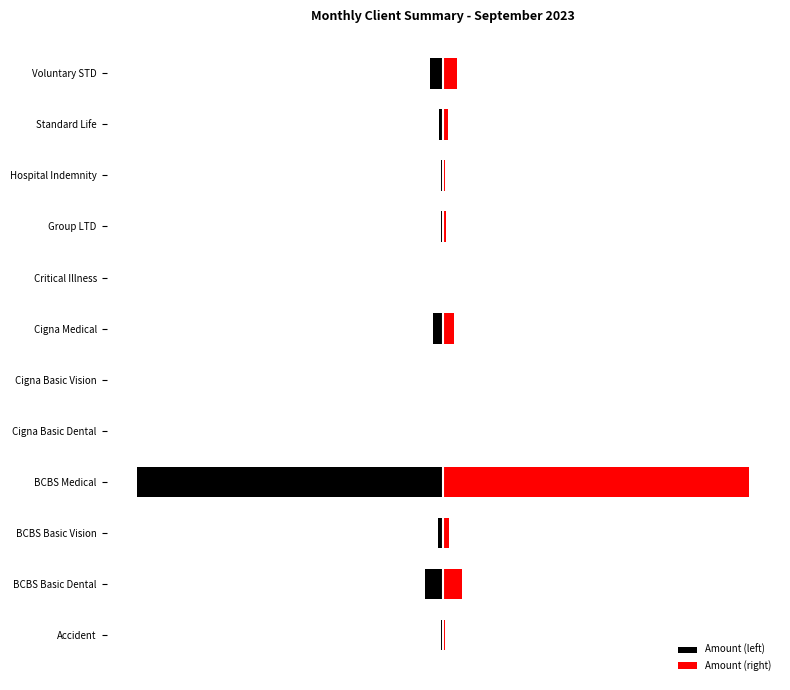

The value of Amount (left) at Group LTD is -46.7. True or false?

True